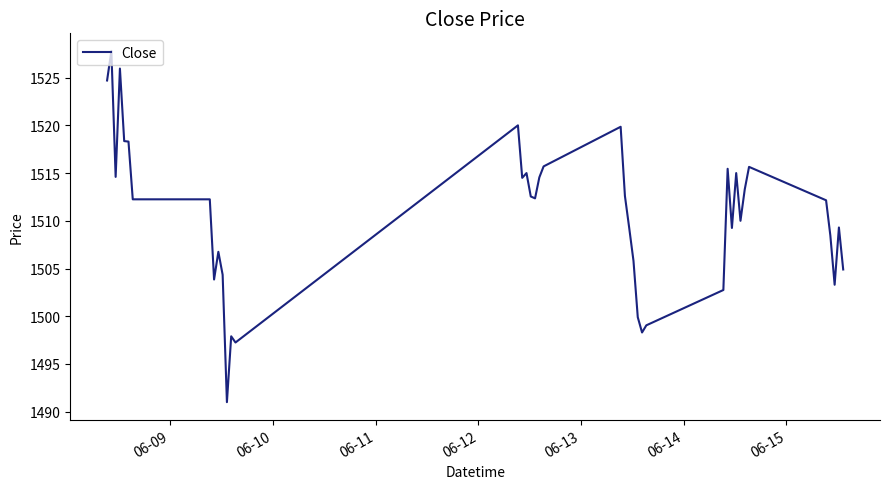

What is the maximum value shown in the chart?

1527.8